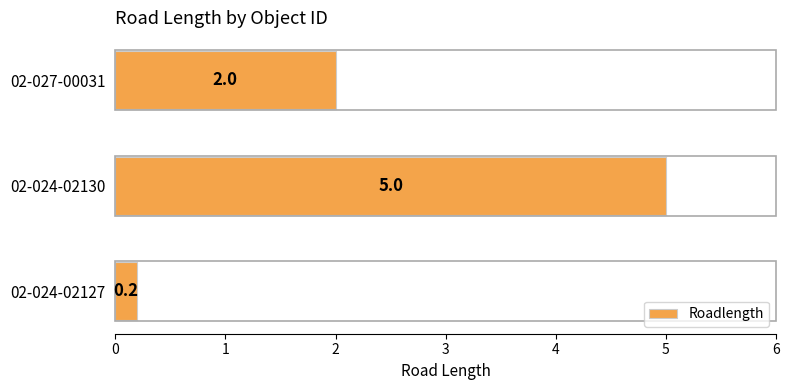

Where is the data nearest to the value 2?

02-027-00031